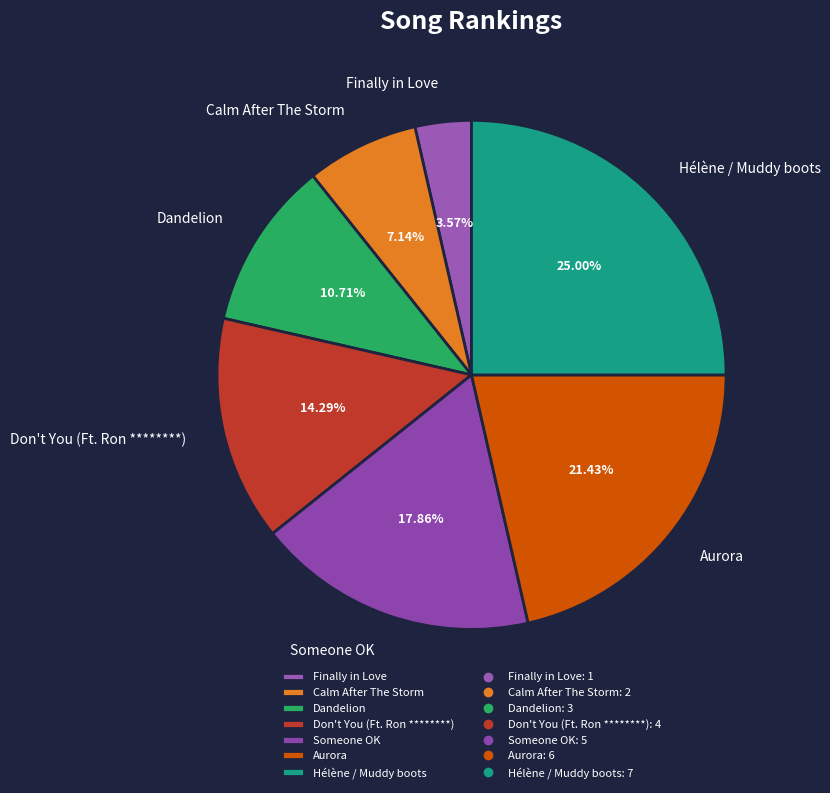

Between Someone OK and Aurora, which is larger?

Aurora